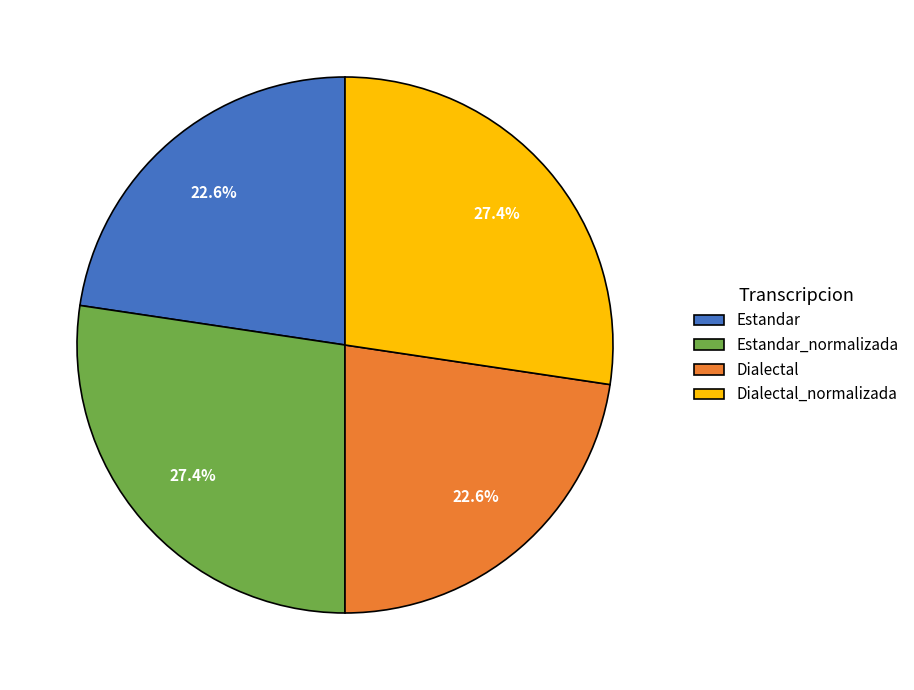

True or false: Estandar accounts for 15% of the total.

False